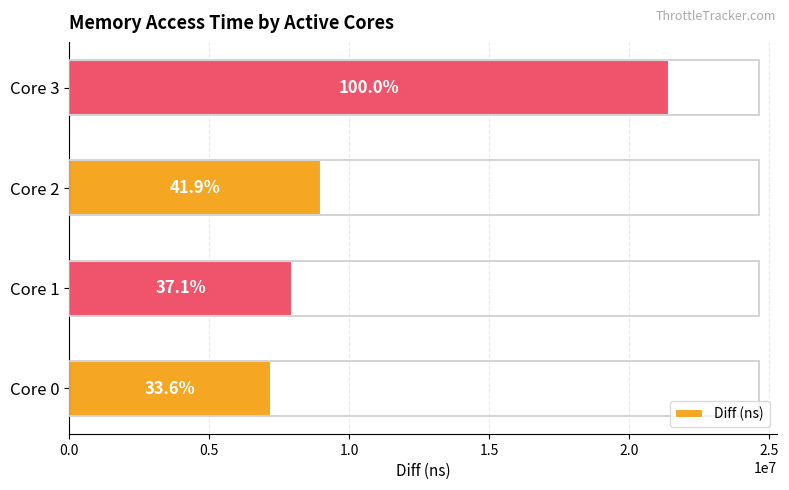

Does the chart contain stacked bars?

No